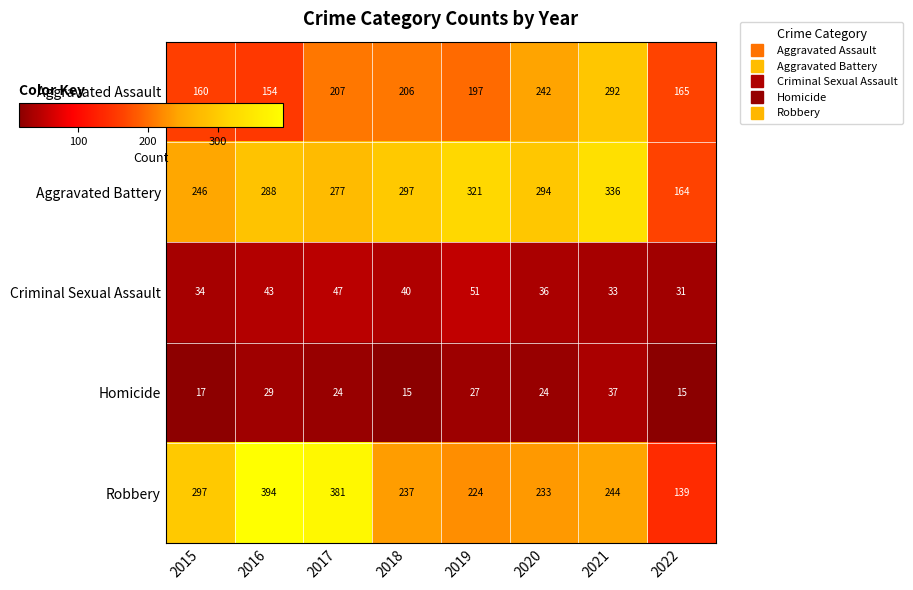

Is it true that Criminal Sexual Assault equals 48 at 2020?

False